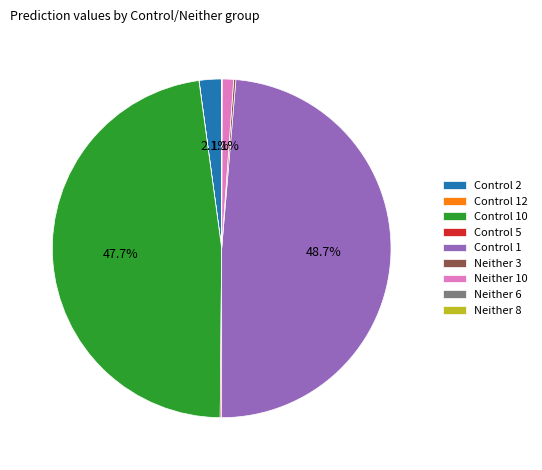

Which slice is the largest?

Control 1